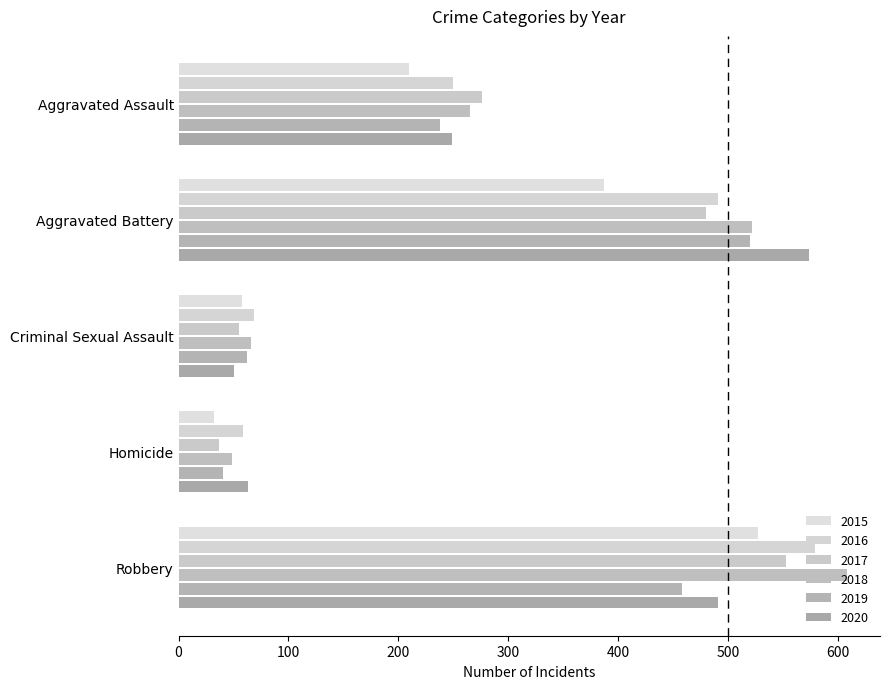

Between Aggravated Assault and Homicide, which is larger?

Aggravated Assault